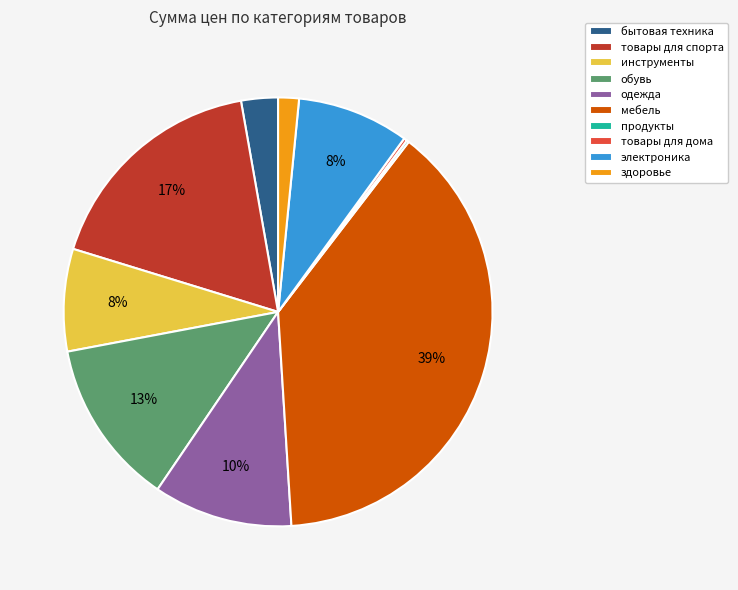

Which slice is the largest?

мебель